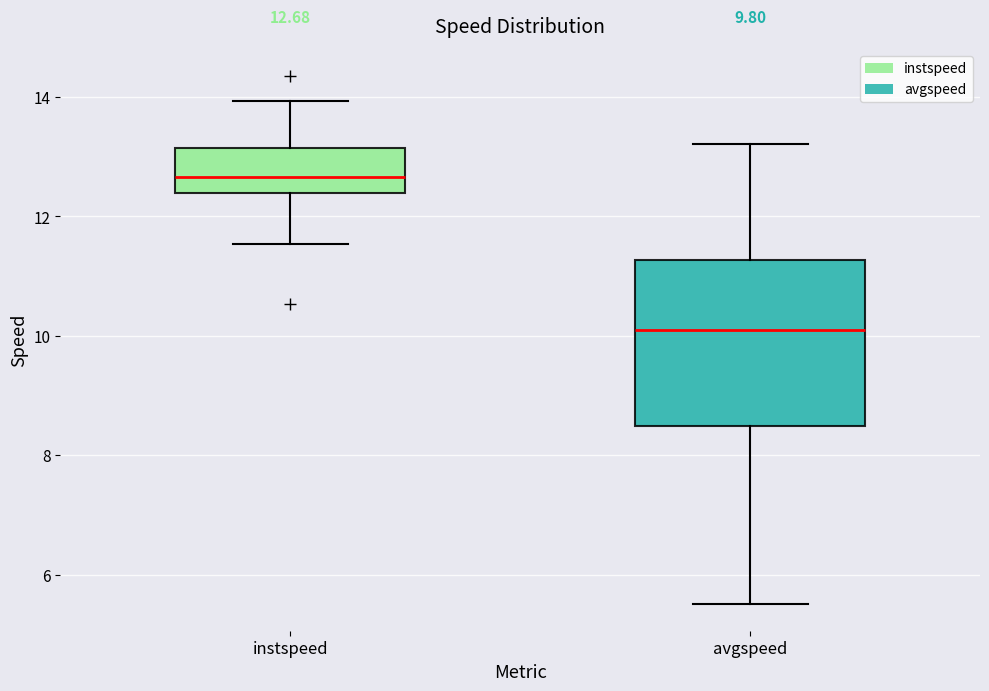

Which box is the tallest, from its lower edge to its upper edge?

avgspeed